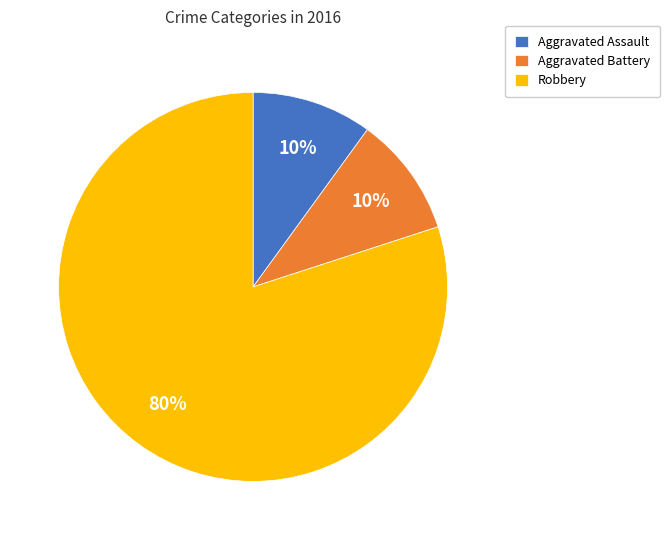

Count the number of slices in the pie.

3